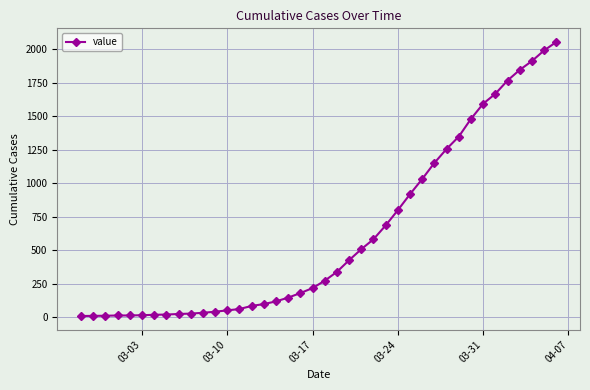

What is the difference between the maximum and second lowest values?

2041